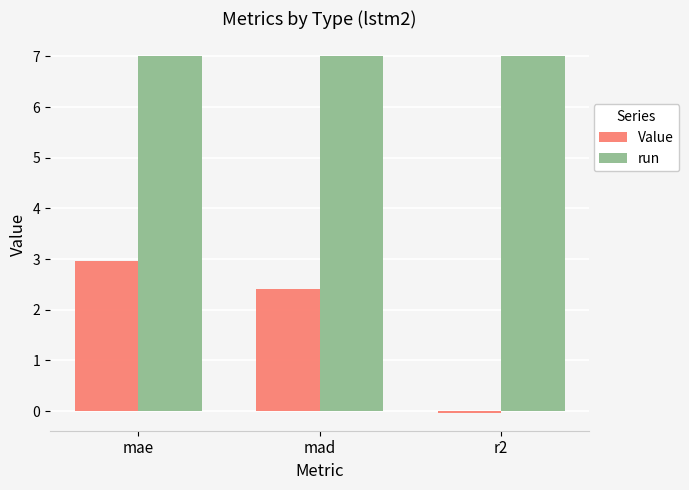

What is the greatest value displayed?

7.0